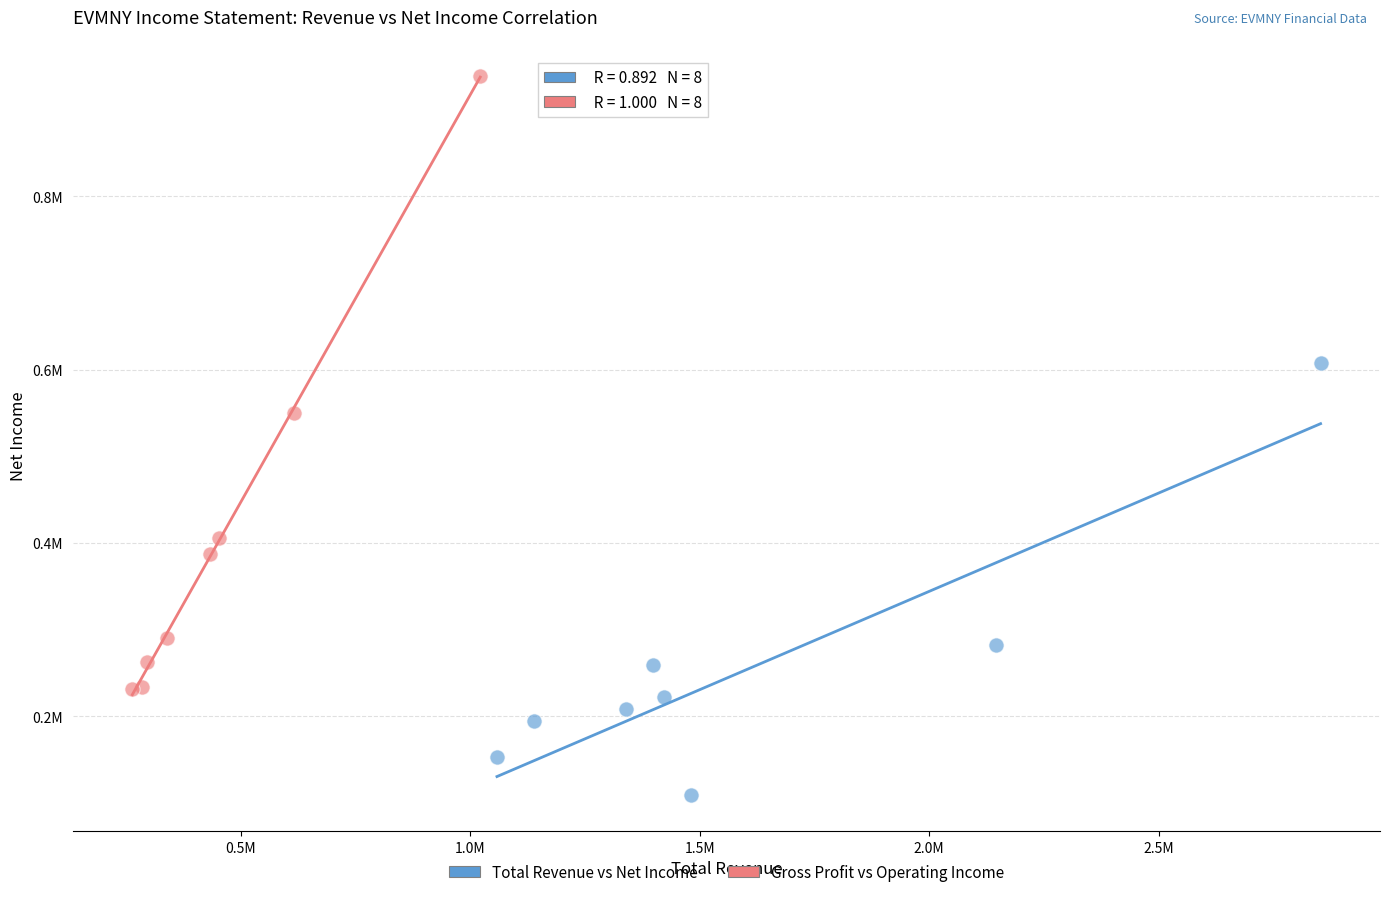

Which series contains the lowest Y value?

Total Revenue vs Net Income